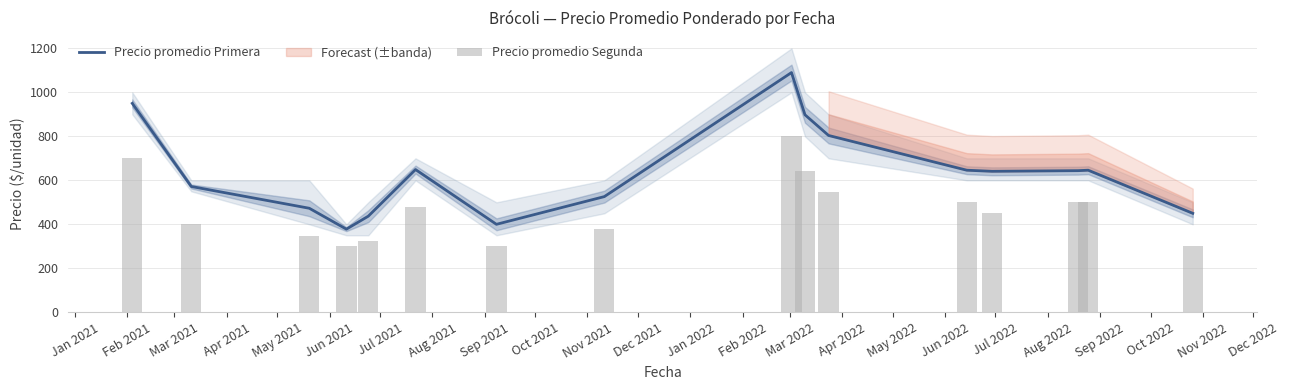

What is the difference between the maximum and minimum values in the Precio promedio Segunda series?

500